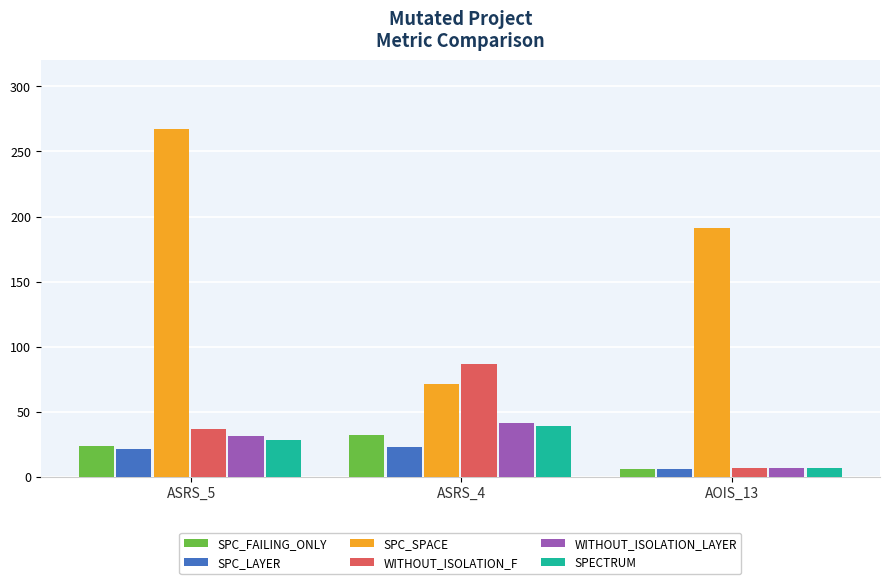

True or false: SPC_SPACE has a value of 255 at AOIS_13.

False